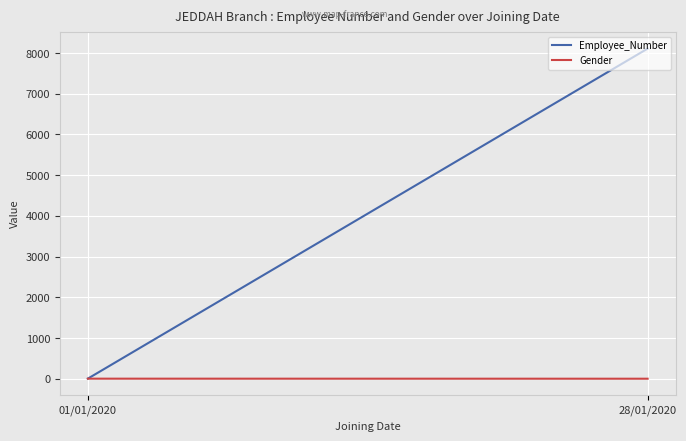

Rank the series by their average value, from lowest to highest.

Gender, Employee_Number